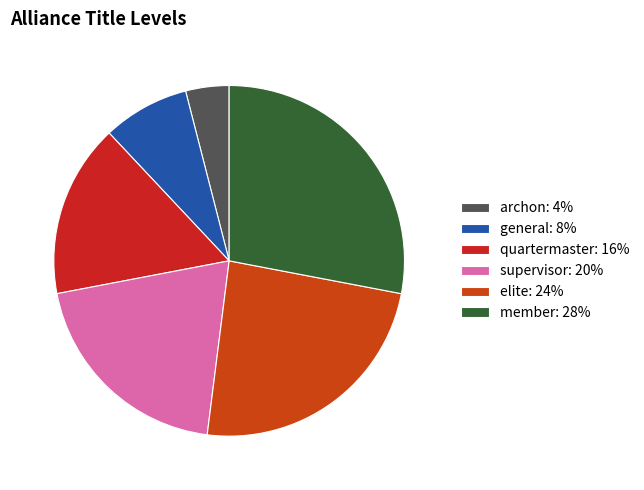

To the nearest percent, what percentage of the pie is general?

8%